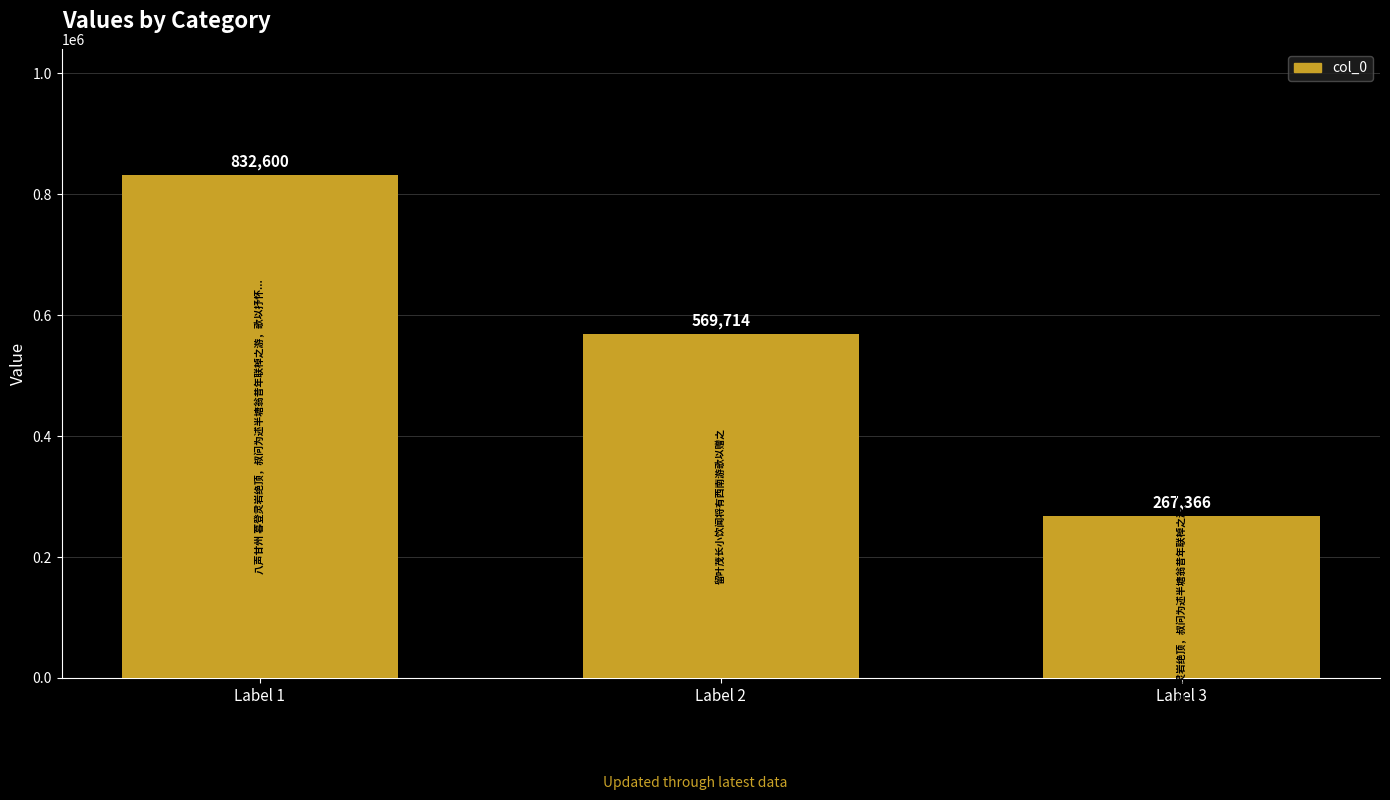

Approximately how many times larger is the value at Label 2 compared to Label 1?

0.7